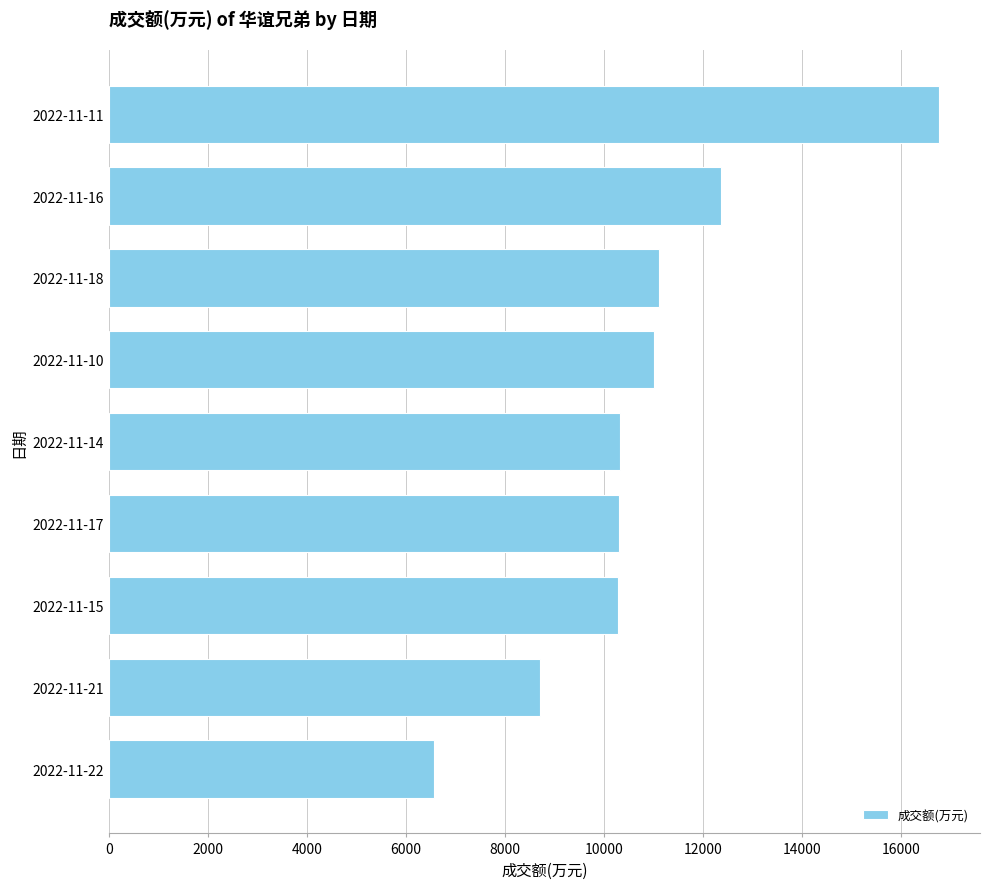

What is the ratio of the value at 2022-11-10 to the value at 2022-11-16?

0.9